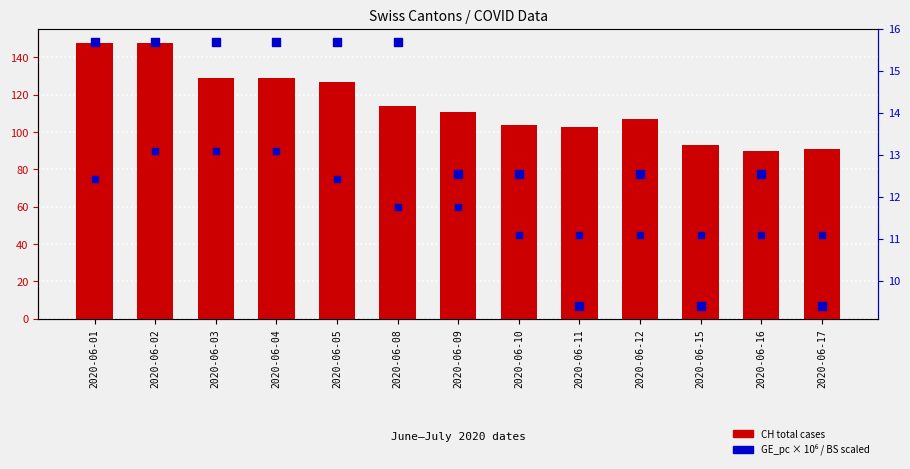

At how many categories does at least one series exceed 39?

13